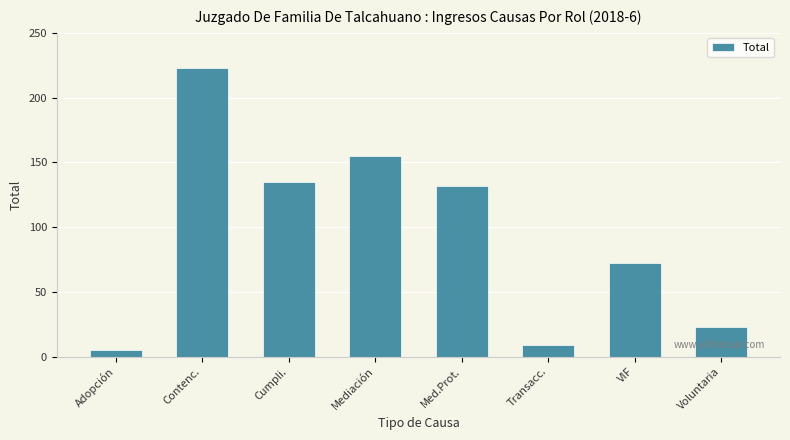

What is the label of the 4th bar from the right?

Med.Prot.